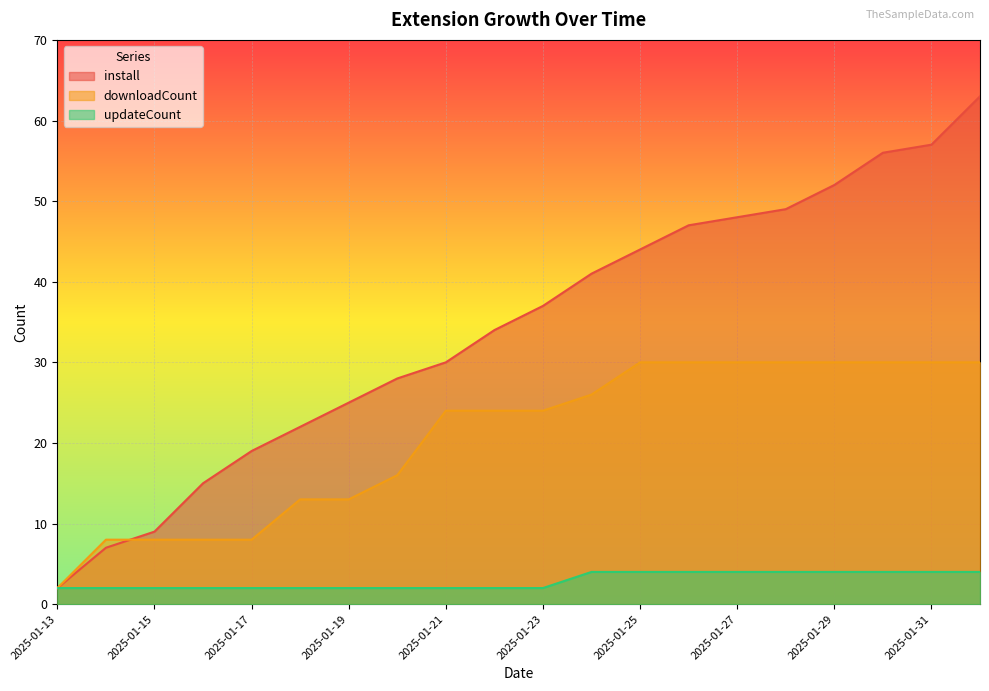

Which label corresponds to the smallest value in the chart?

2025-01-13